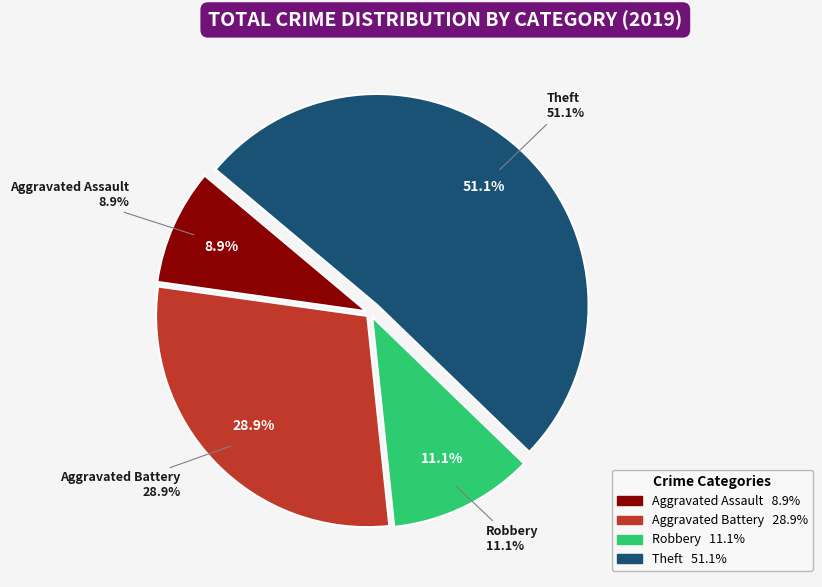

Which slice is the smallest?

Aggravated Assault